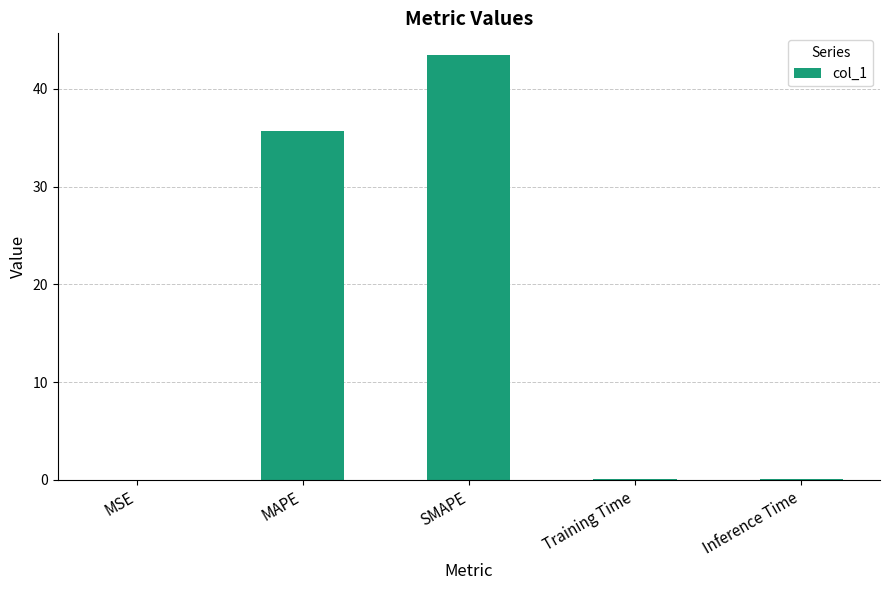

At which category does the chart reach its peak across all series?

SMAPE